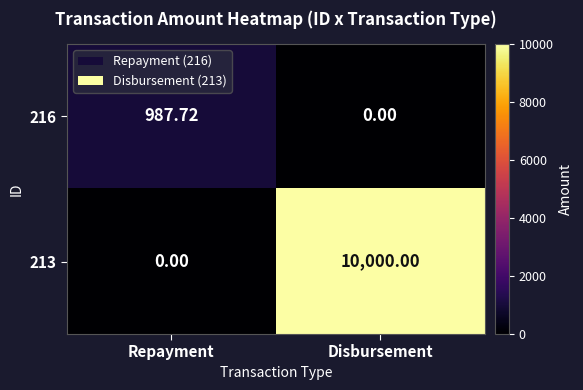

Which series has the widest spread of values?

213